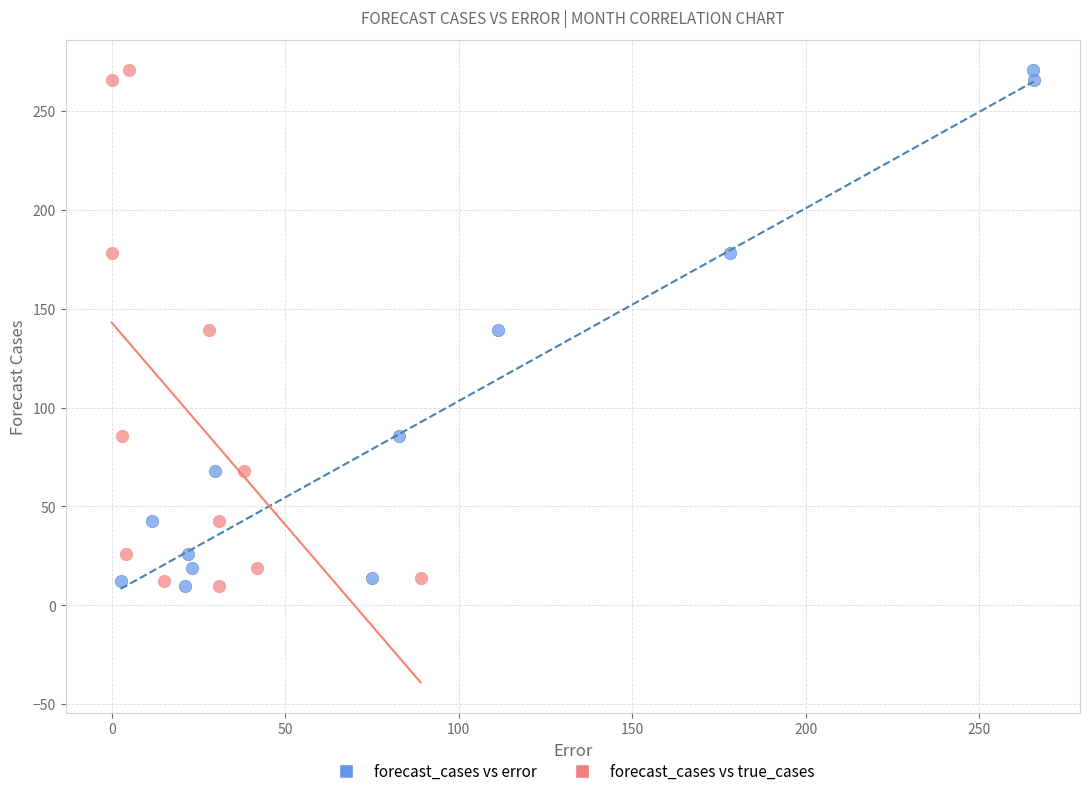

What are all the series names shown in the legend?

forecast_cases vs error, forecast_cases vs true_cases